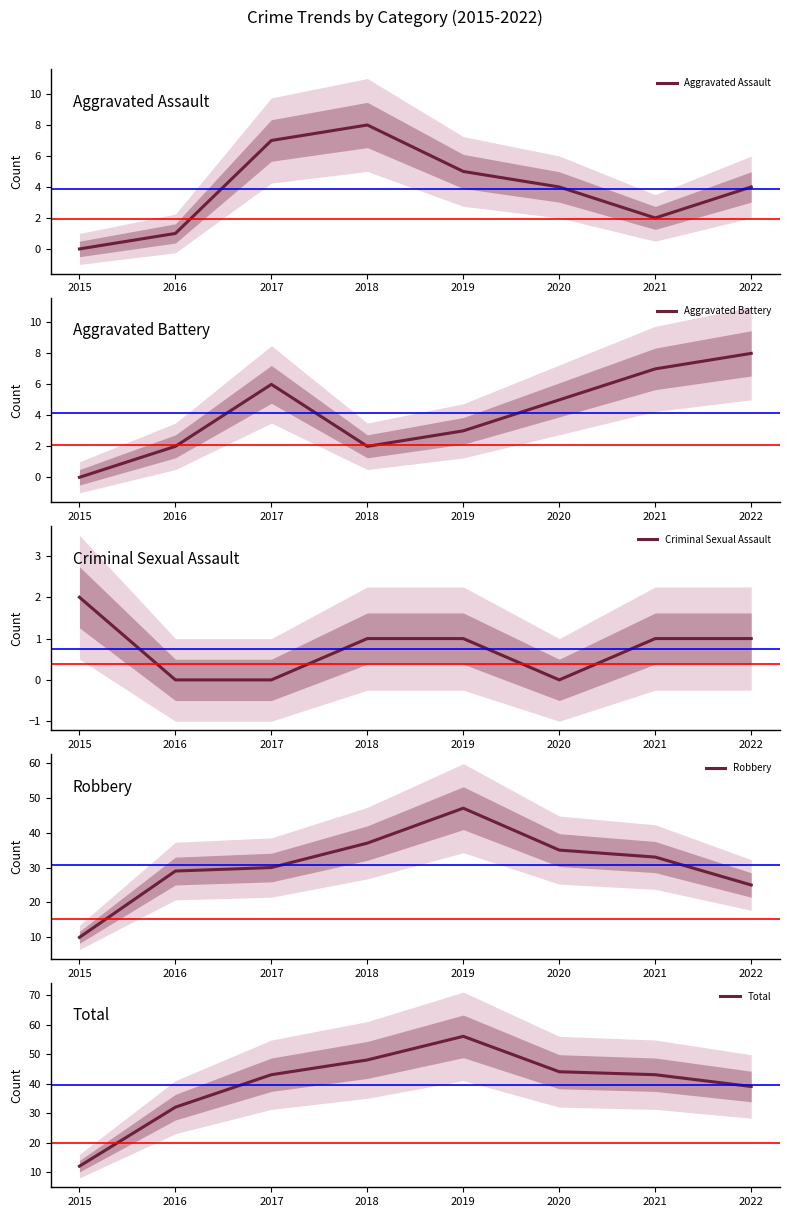

At which category does Aggravated Assault reach its first local peak?

2018